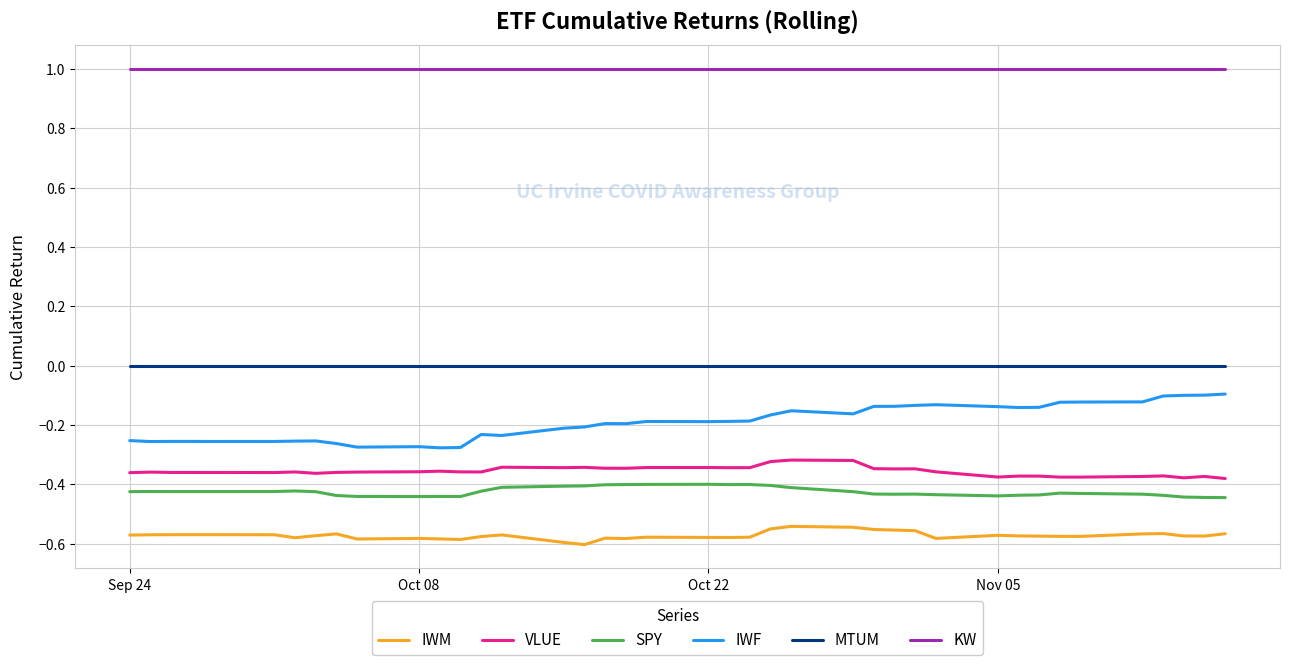

What is the minimum value for KW?

1.0